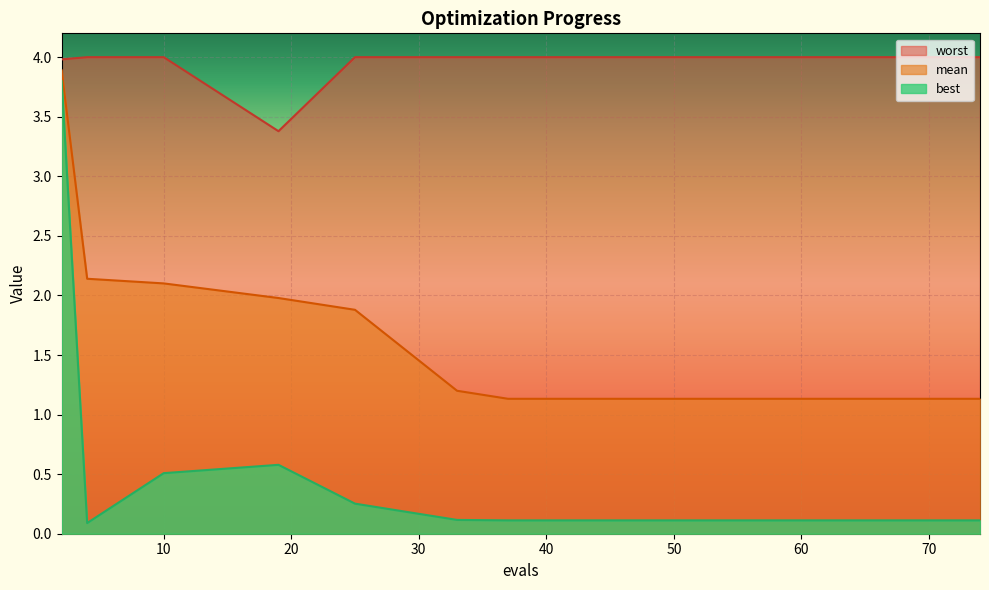

What is the spread (max minus min) of values at 74?

3.9